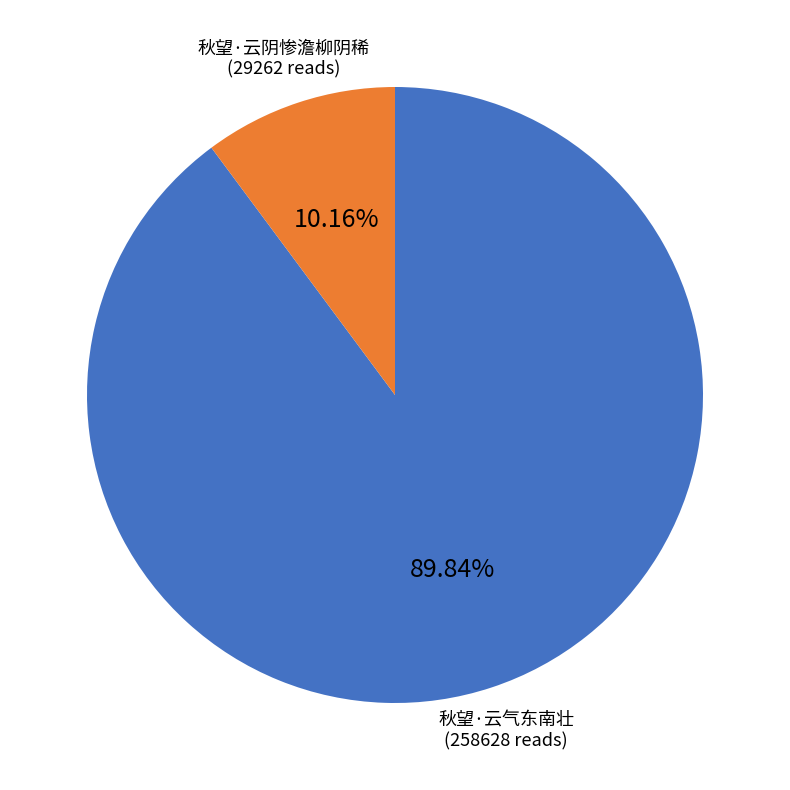

Is there any slice that represents more than half of the pie?

Yes